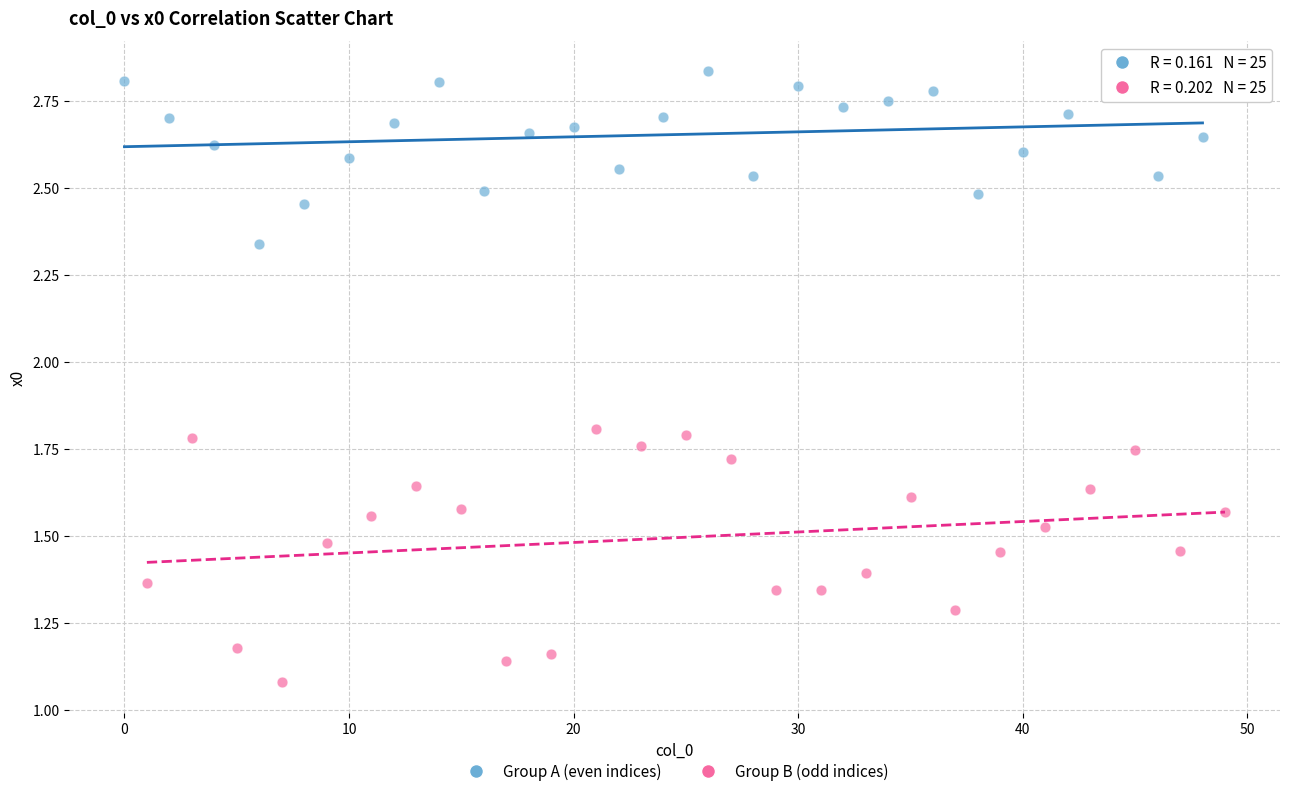

Which series contains the highest Y value?

Group A (even indices)